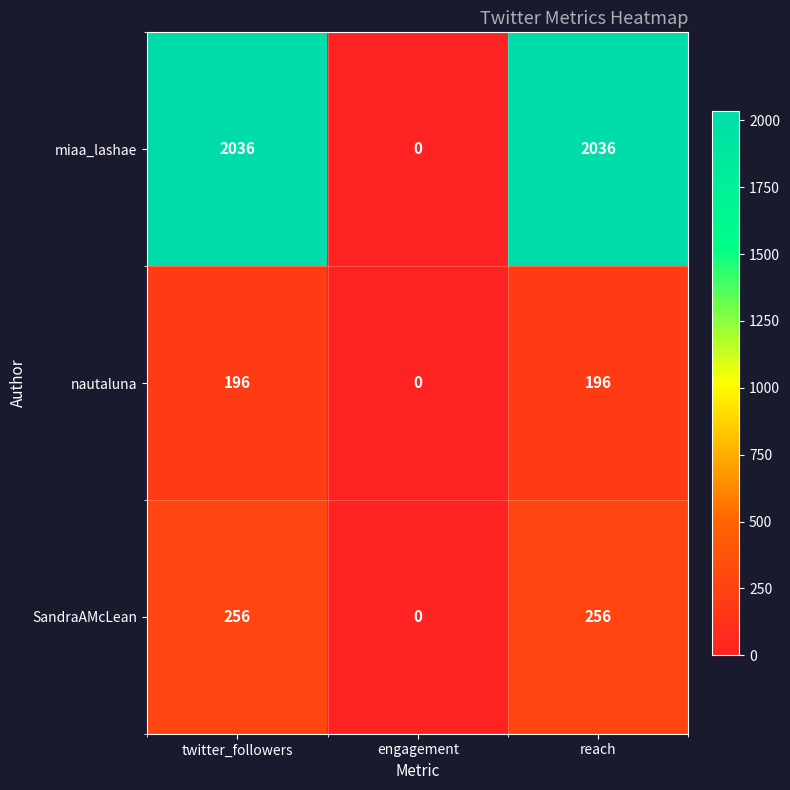

How many data points does each series have?

3